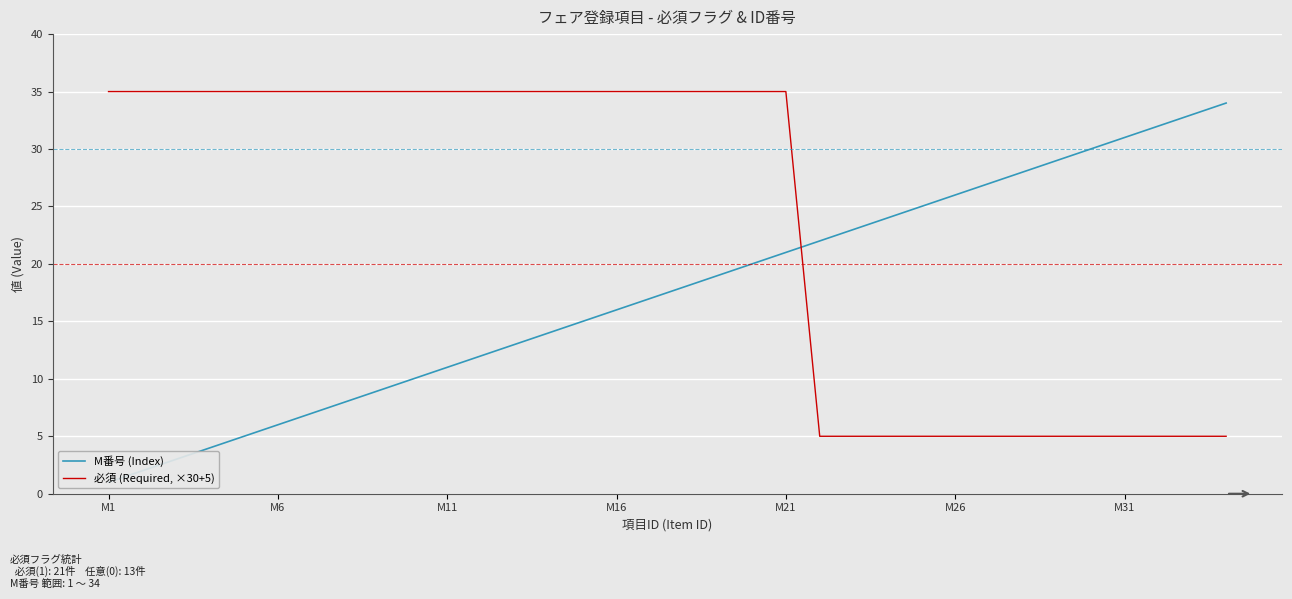

What position from the left is 8?

9